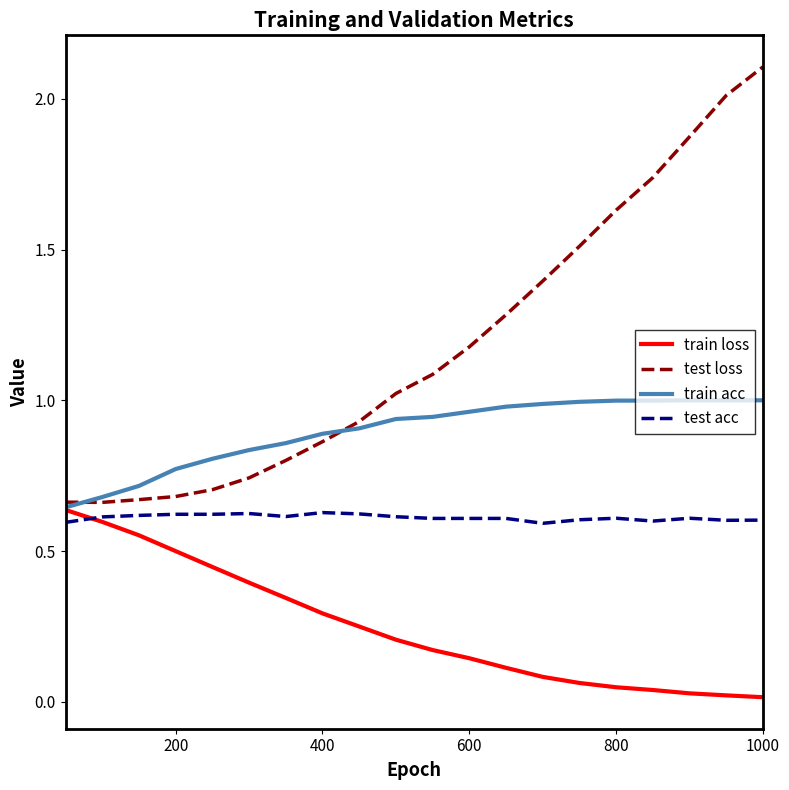

Which series has the largest range (max minus min)?

test loss